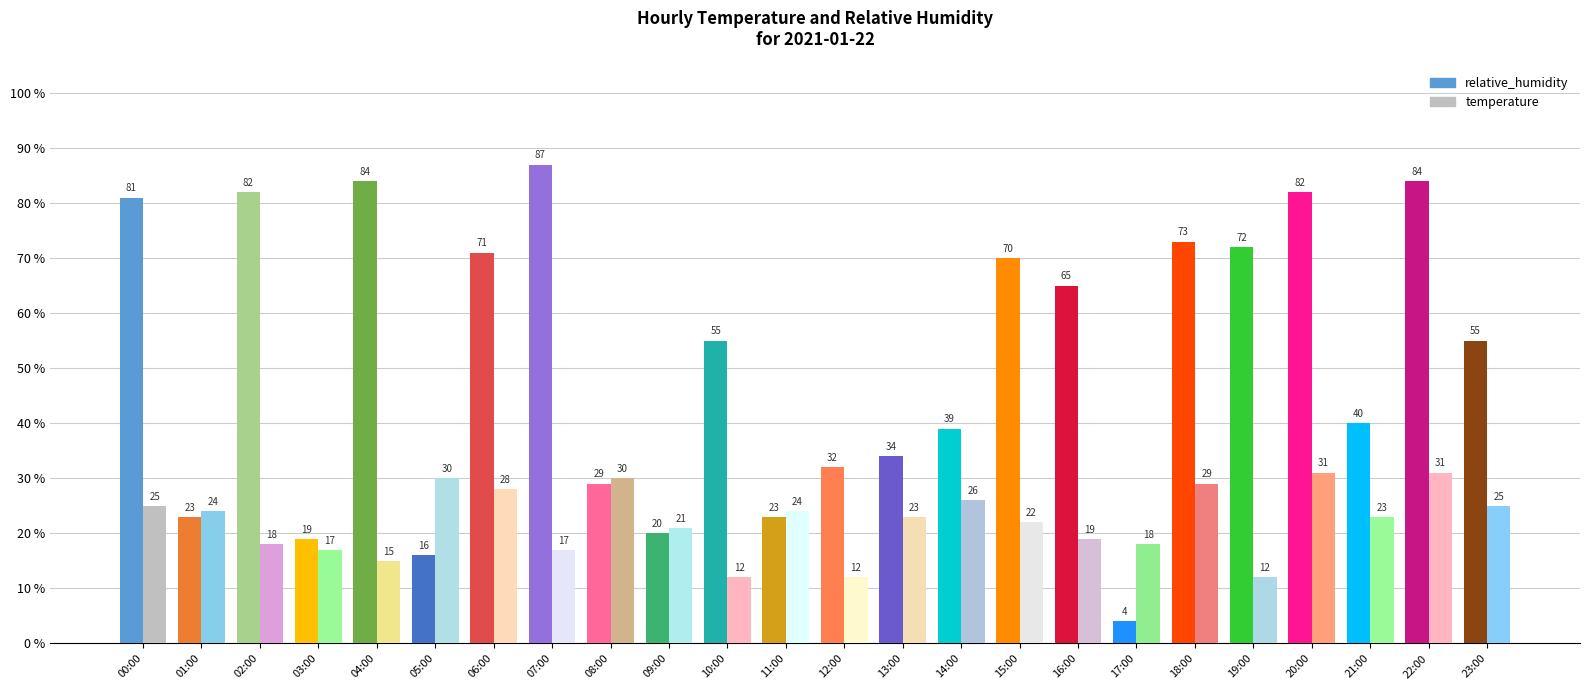

Which series has the widest spread of values?

relative_humidity